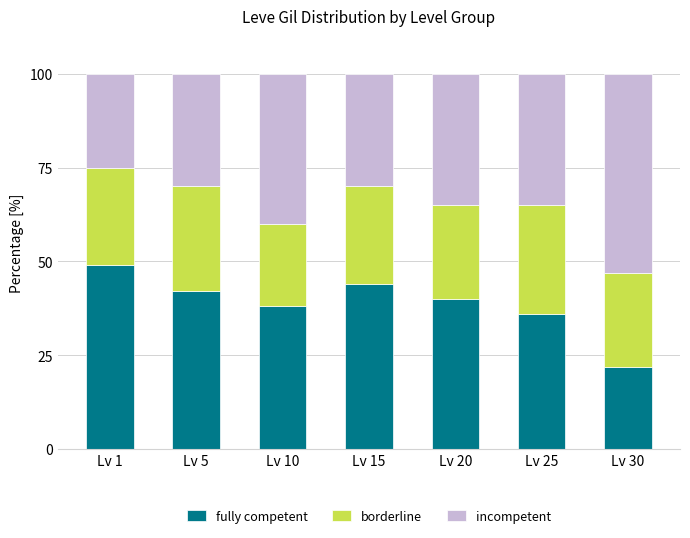

Are the bars grouped side by side (vs. stacked)?

No